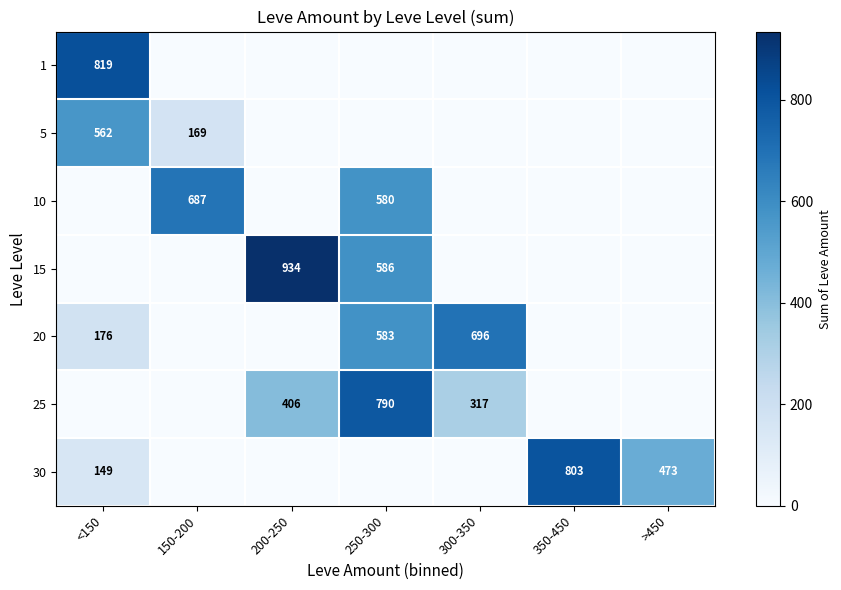

True or false: 30 has a value of 473 at >450.

True